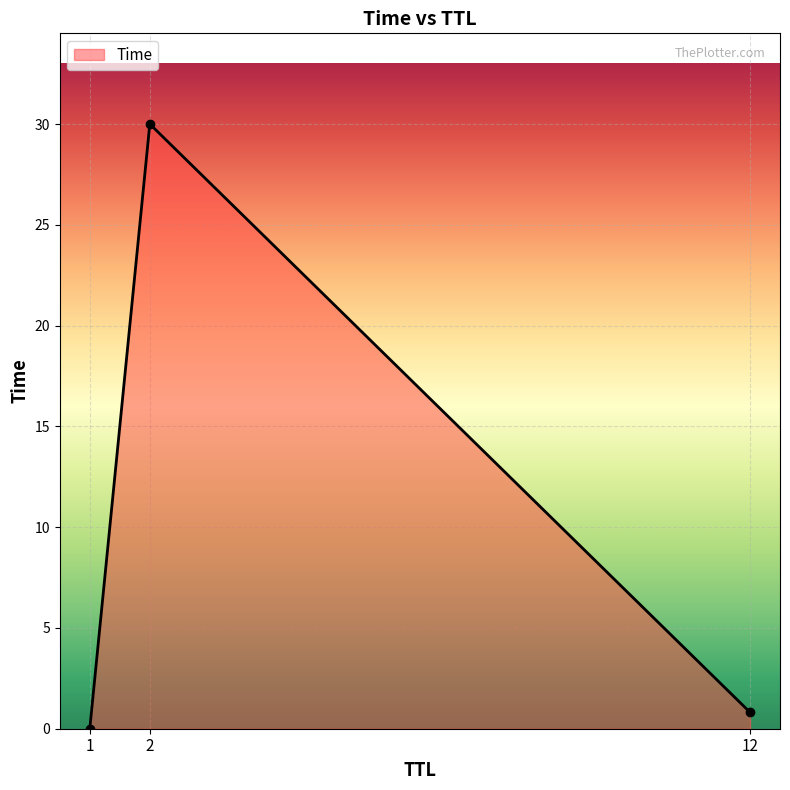

What is the difference between the values at 12 and 2?

29.2